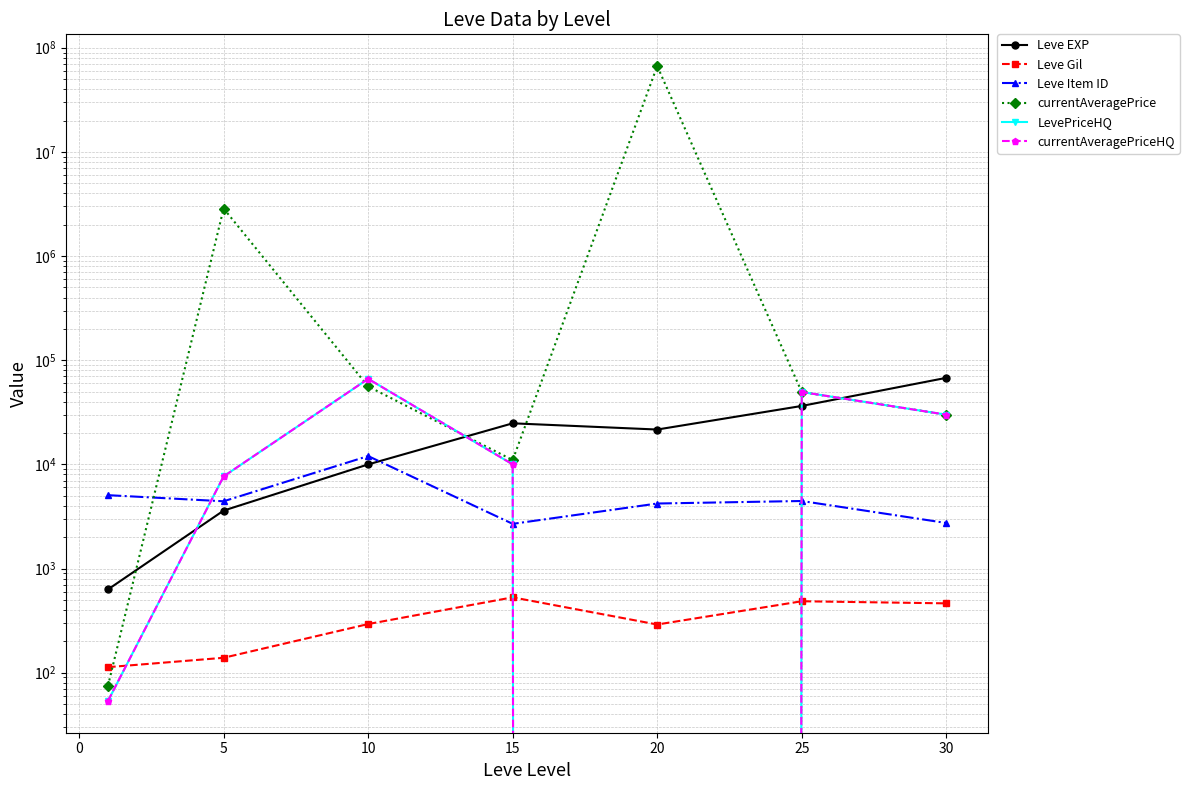

Is this an area chart (filled region under the line)?

No